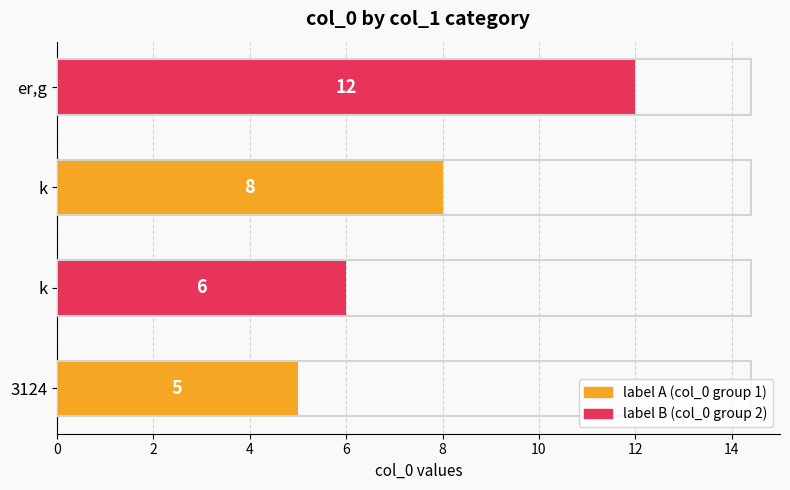

What is the difference between the second highest and minimum values?

3